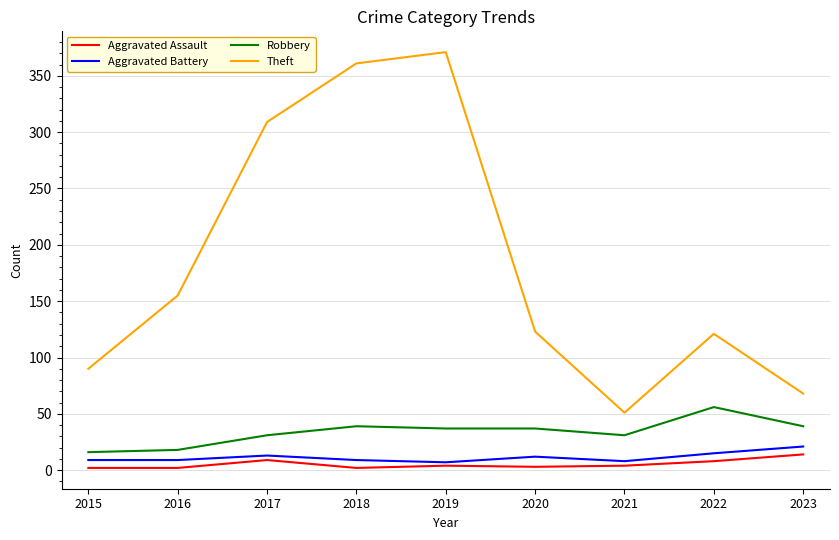

What is the minimum value for Robbery?

16